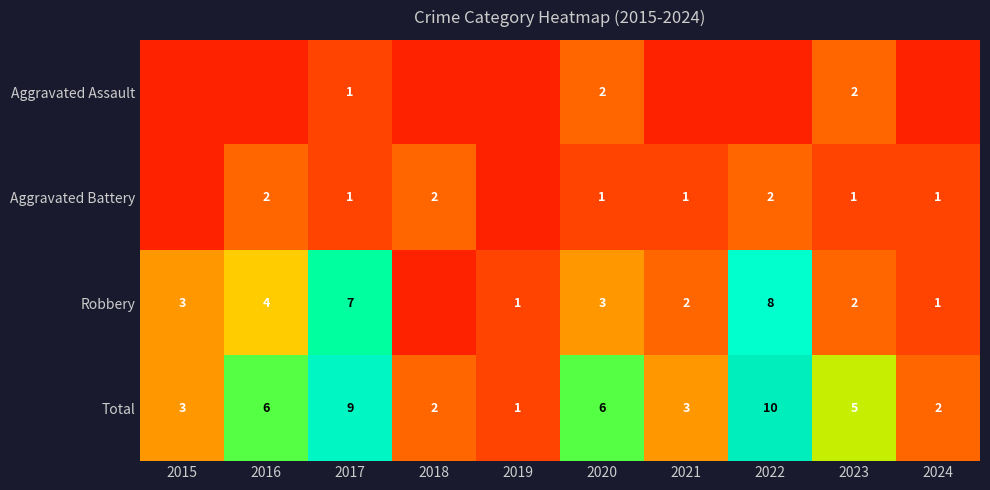

The value of Aggravated Battery at 2024 is 1. True or false?

True